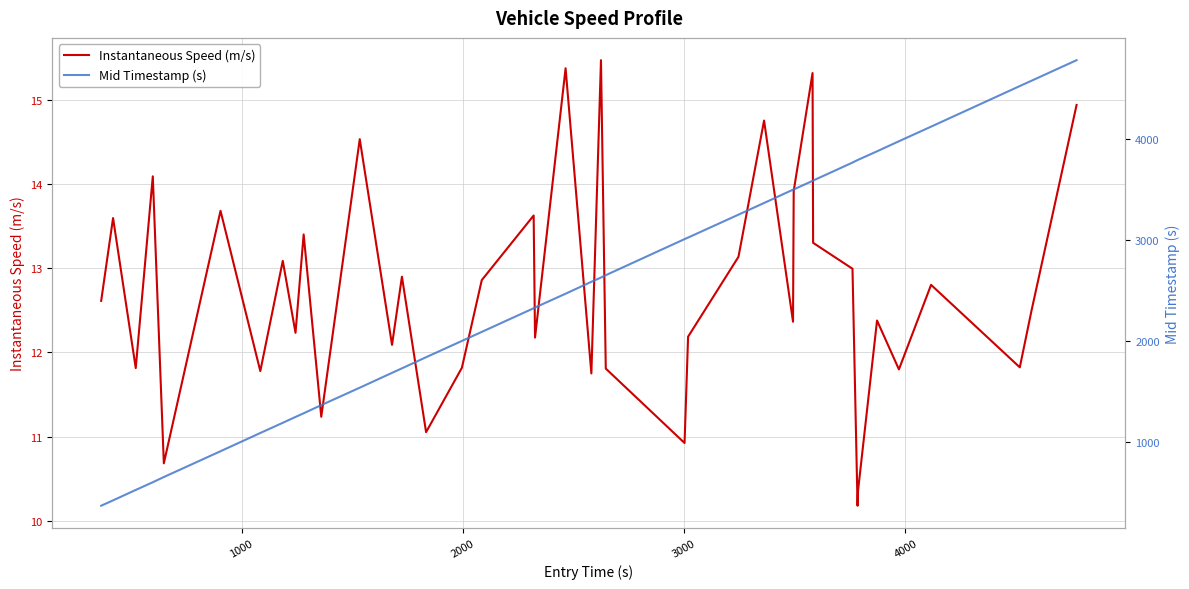

What is the maximum value for Instantaneous Speed (m/s)?

15.5